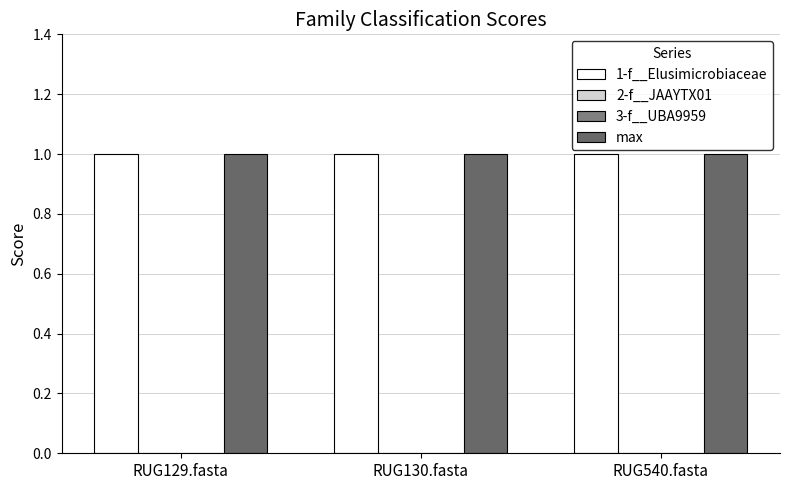

Between RUG540.fasta and RUG129.fasta, which is larger?

RUG540.fasta